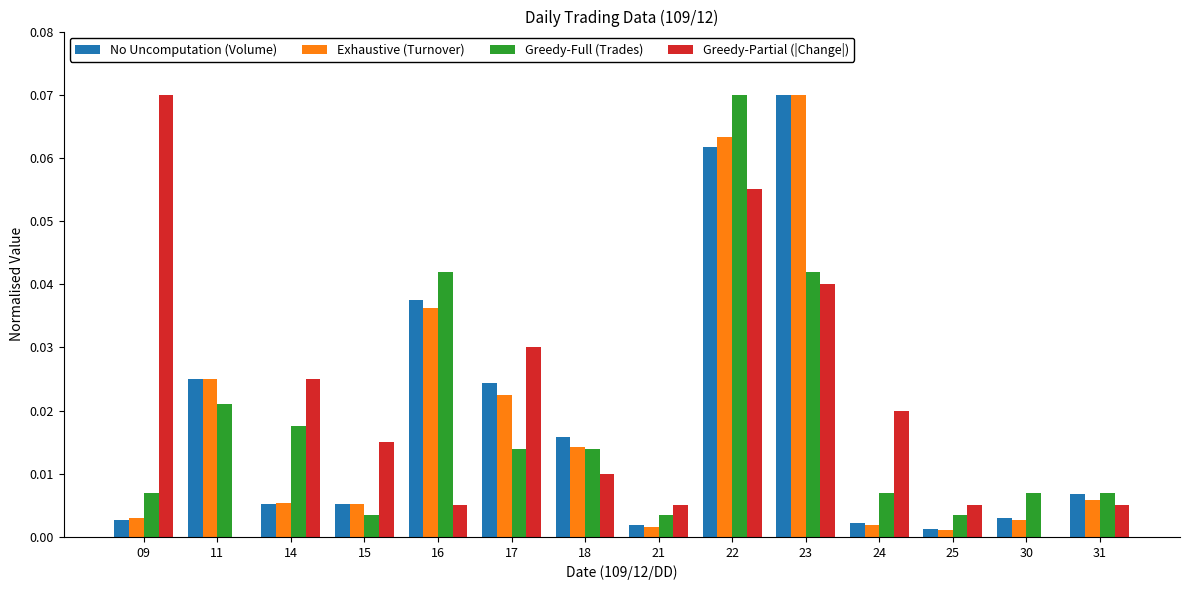

At which label does Greedy-Full (Trades) reach its peak?

22